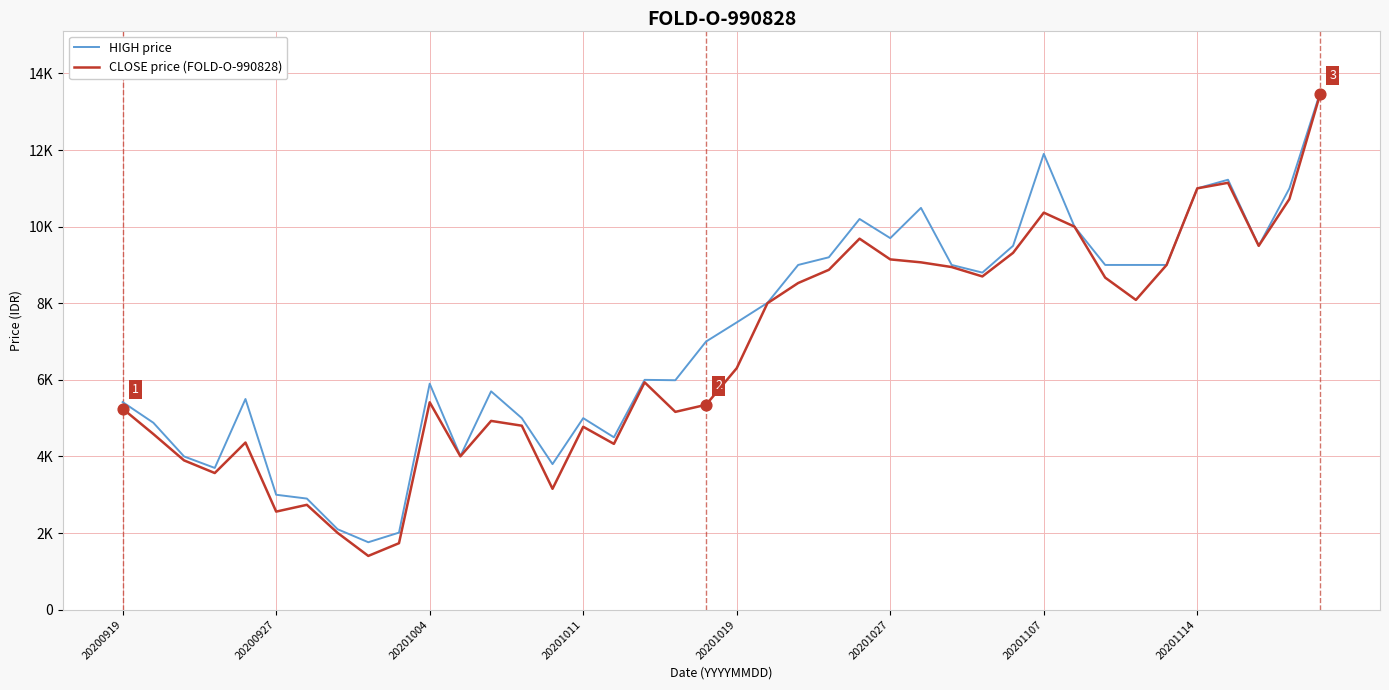

What are all the series names shown in the legend?

HIGH price, CLOSE price (FOLD-O-990828)